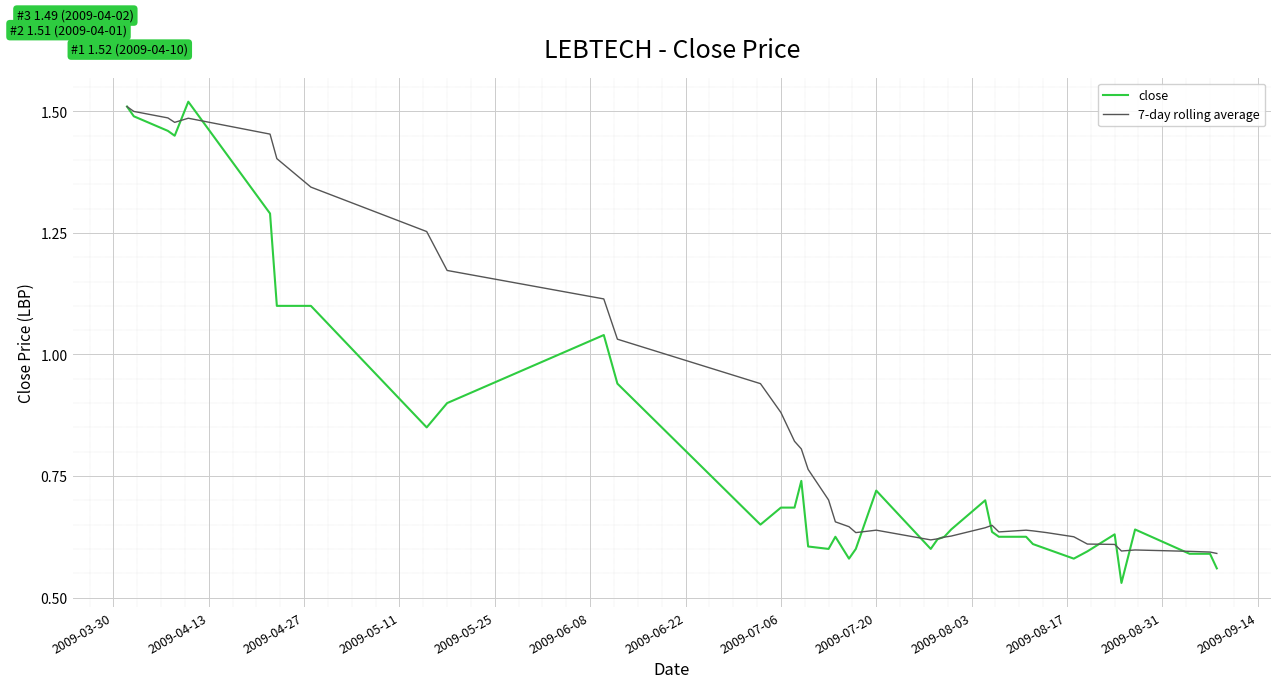

Which series has the widest spread of values?

close